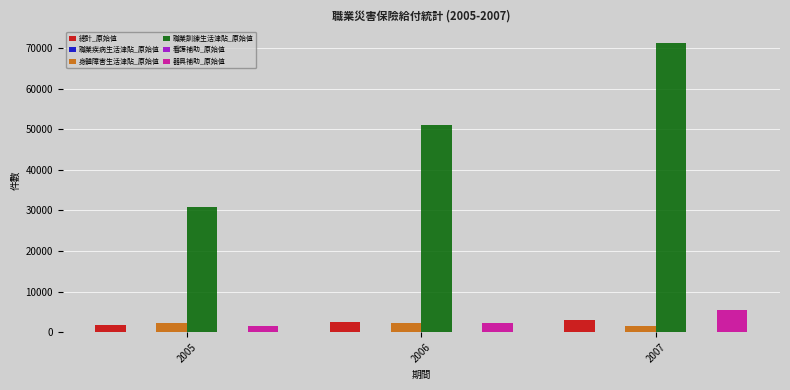

Is it true that 職業訓練生活津貼_原始值 equals 18195 at 2007?

False